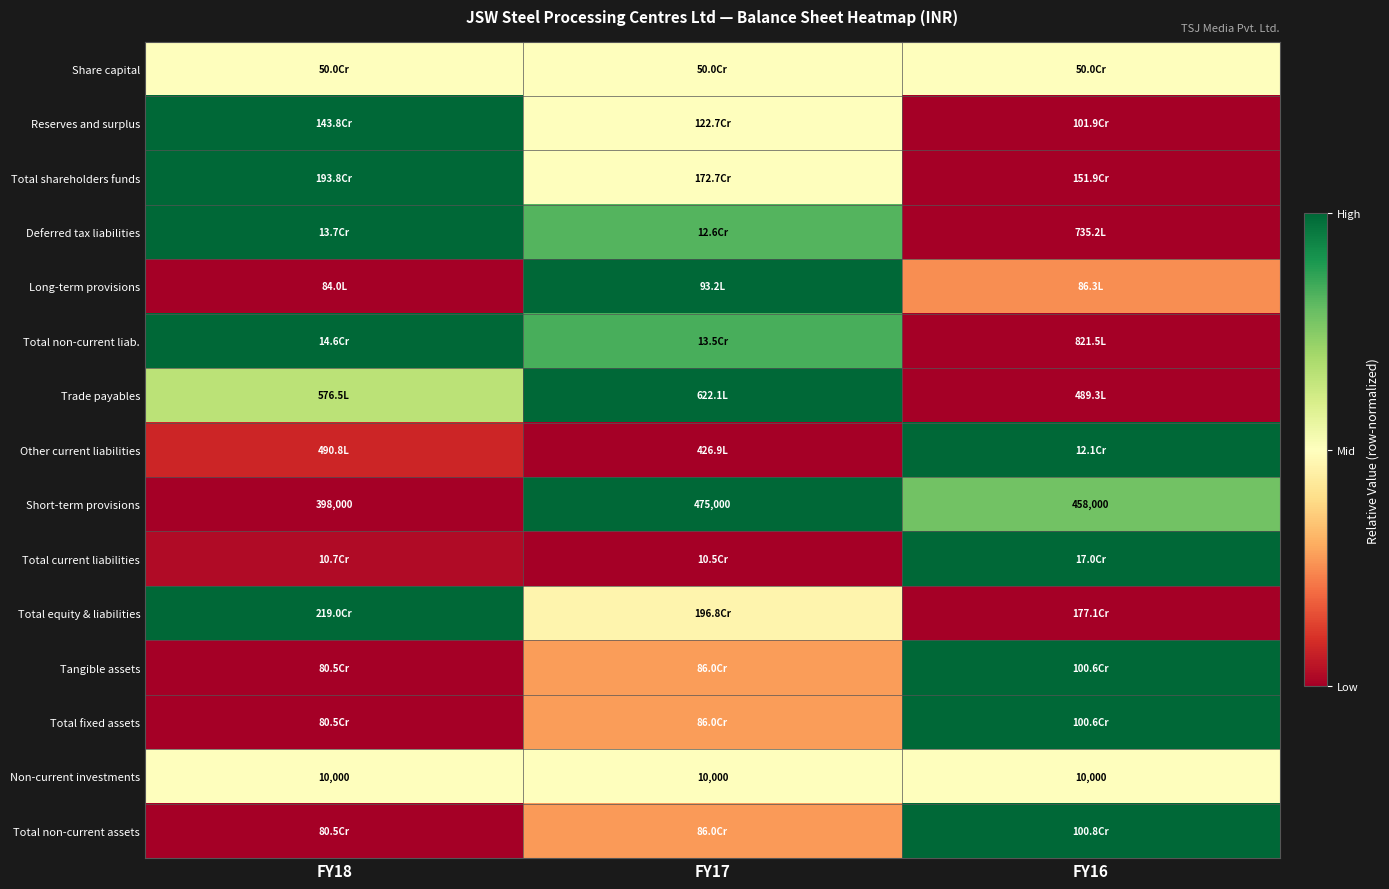

Is it true that Total fixed assets equals 0.2 at FY16?

False